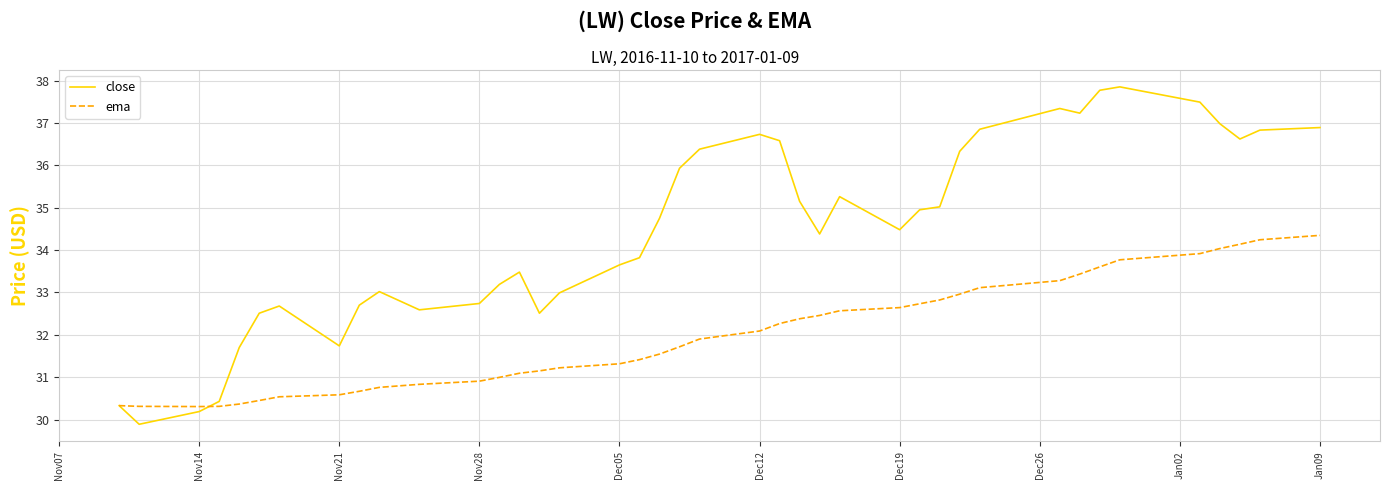

Reading right to left, list all the values displayed in this chart.

close: 36.9	36.8	36.6	37.0	37.5	37.8	37.8	37.2	37.3	36.8	36.3	35.0	35.0	34.5	35.3	34.4	35.2	36.6	36.7	36.4	35.9	34.8	33.8	33.7	33.0	32.5	33.5	33.2	32.7	32.6	33.0	32.7	31.7	32.7	32.5	31.7	30.4	30.2	29.9	30.3
ema: 34.3	34.2	34.1	34.0	33.9	33.8	33.6	33.4	33.3	33.1	33.0	32.8	32.7	32.6	32.6	32.5	32.4	32.3	32.1	31.9	31.7	31.5	31.4	31.3	31.2	31.1	31.1	31.0	30.9	30.8	30.8	30.7	30.6	30.5	30.5	30.4	30.3	30.3	30.3	30.3